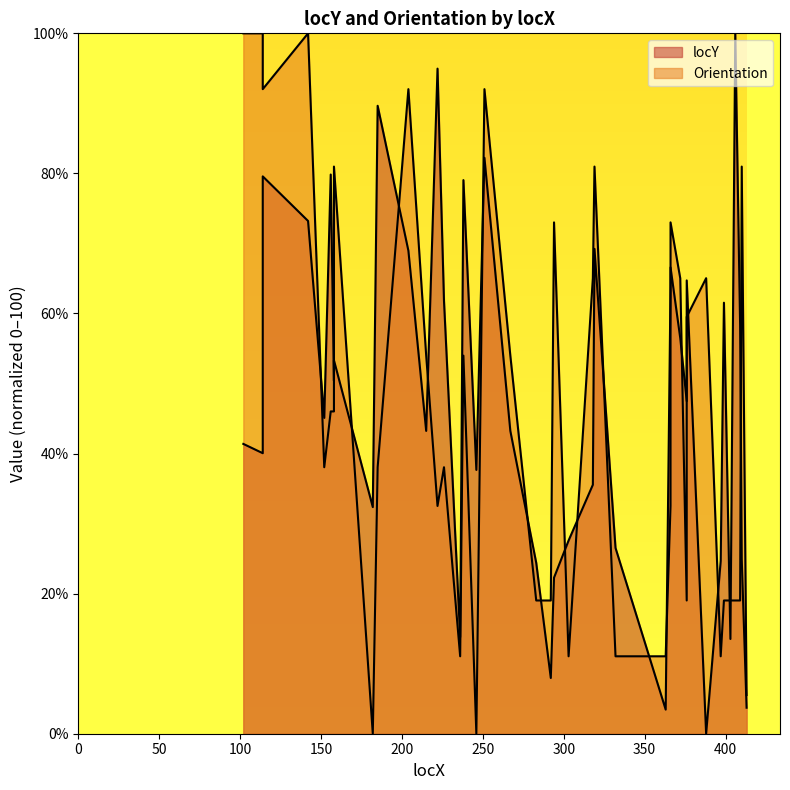

How many distinct data groups are displayed?

2